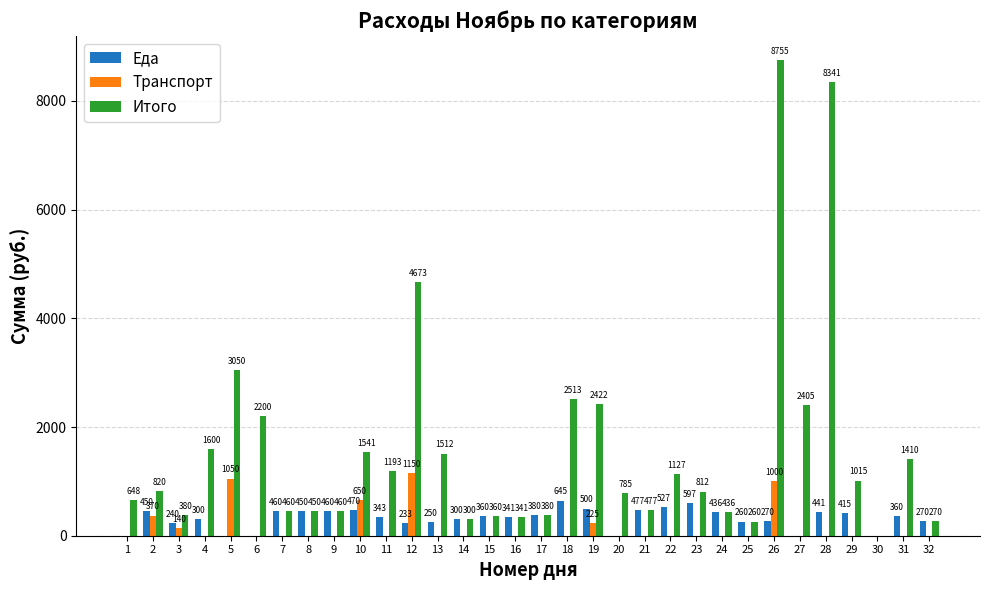

Reading left to right, list all the values displayed in this chart.

Еда: 1=0	2=450	3=240	4=300	5=0	6=0	7=460	8=450	9=460	10=470	11=343	12=233	13=250	14=300	15=360	16=341	17=380	18=645	19=500	20=0	21=477	22=527	23=597	24=436	25=260	26=270	27=0	28=441	29=415	30=0	31=360	32=270
Транспорт: 1=0	2=370	3=140	4=0	5=1050	6=0	7=0	8=0	9=0	10=650	11=0	12=1150	13=0	14=0	15=0	16=0	17=0	18=0	19=225	20=0	21=0	22=0	23=0	24=0	25=0	26=1000	27=0	28=0	29=0	30=0	31=0	32=0
Итого: 1=648	2=820	3=380	4=1600	5=3050	6=2200	7=460	8=450	9=460	10=1541	11=1193	12=4673	13=1512	14=300	15=360	16=341	17=380	18=2513	19=2422	20=785	21=477	22=1127	23=812	24=436	25=260	26=8755	27=2405	28=8341	29=1015	30=0	31=1410	32=270